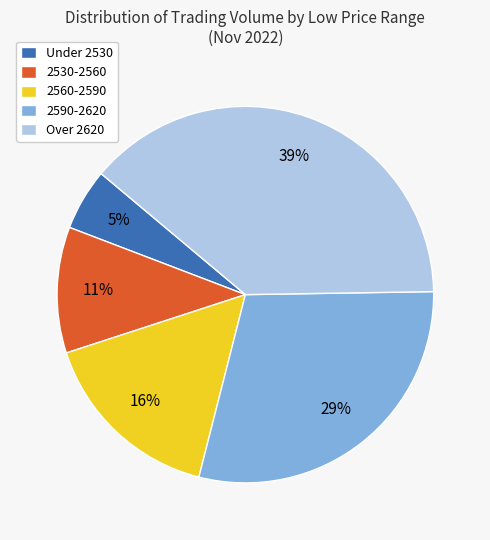

Which has a higher value, 2560-2590 or Under 2530?

2560-2590